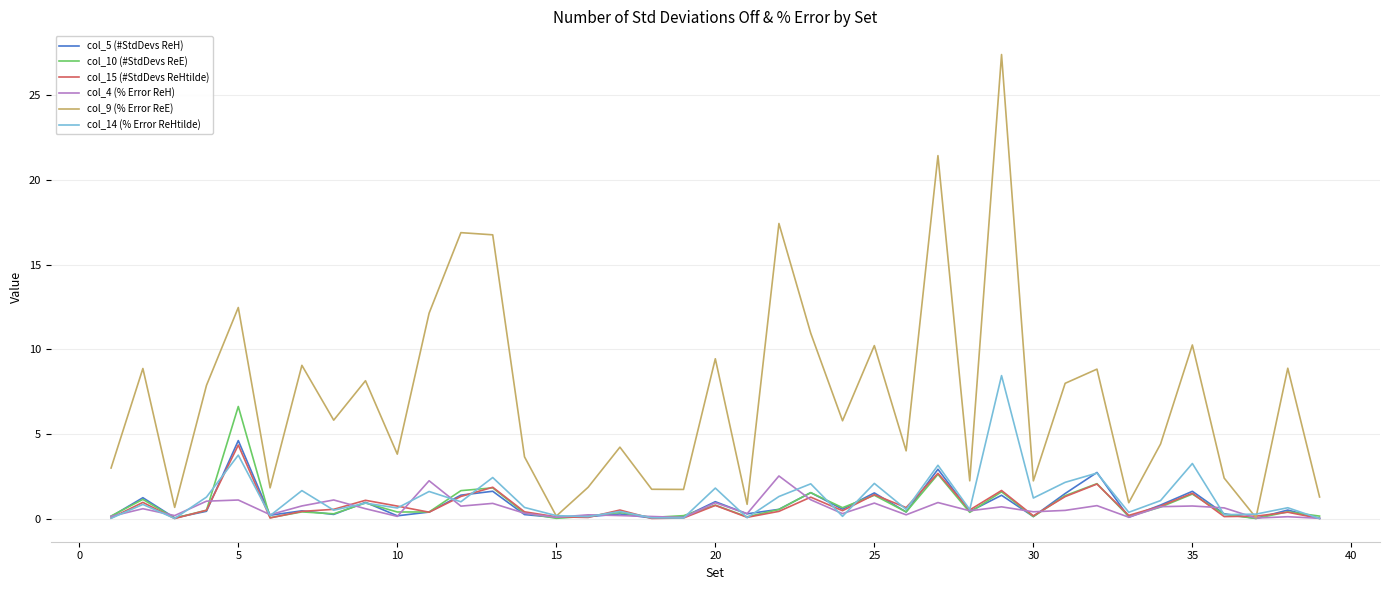

What is the difference between the maximum and minimum values in the col_14 (% Error ReHtilde) series?

8.4